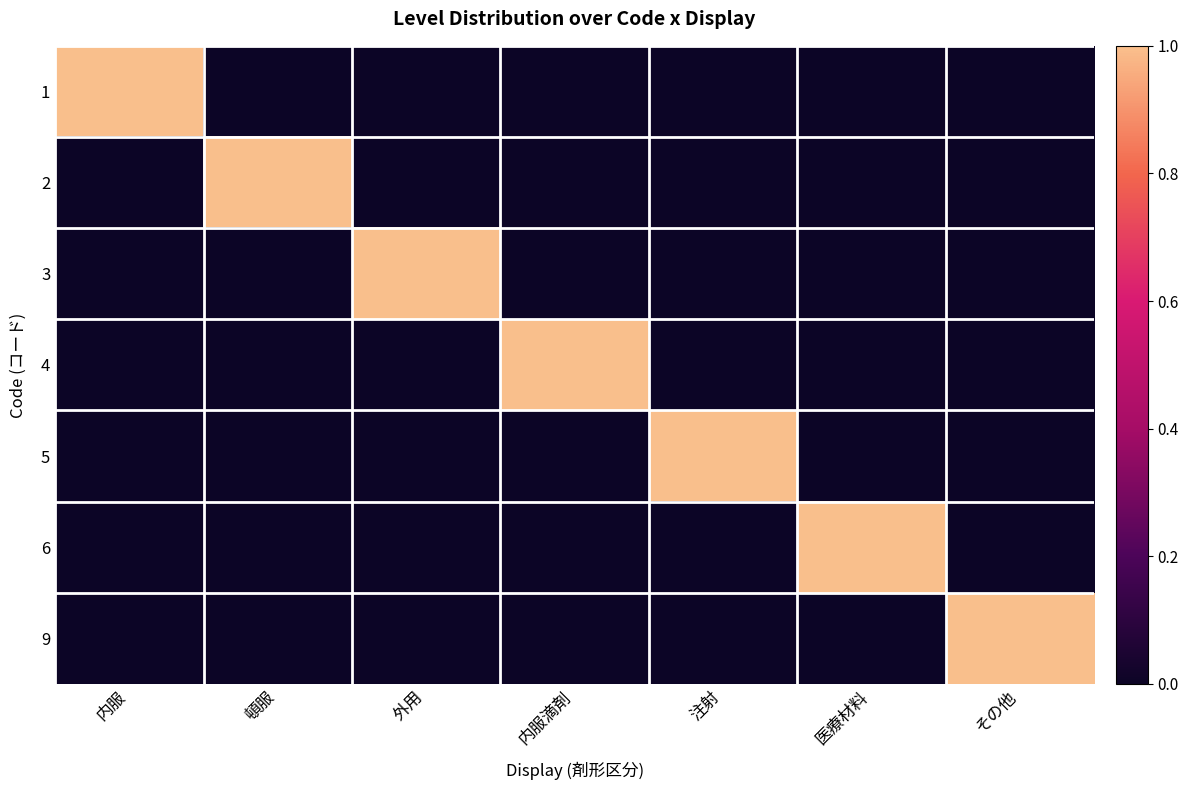

Count the number of data series in this chart.

7